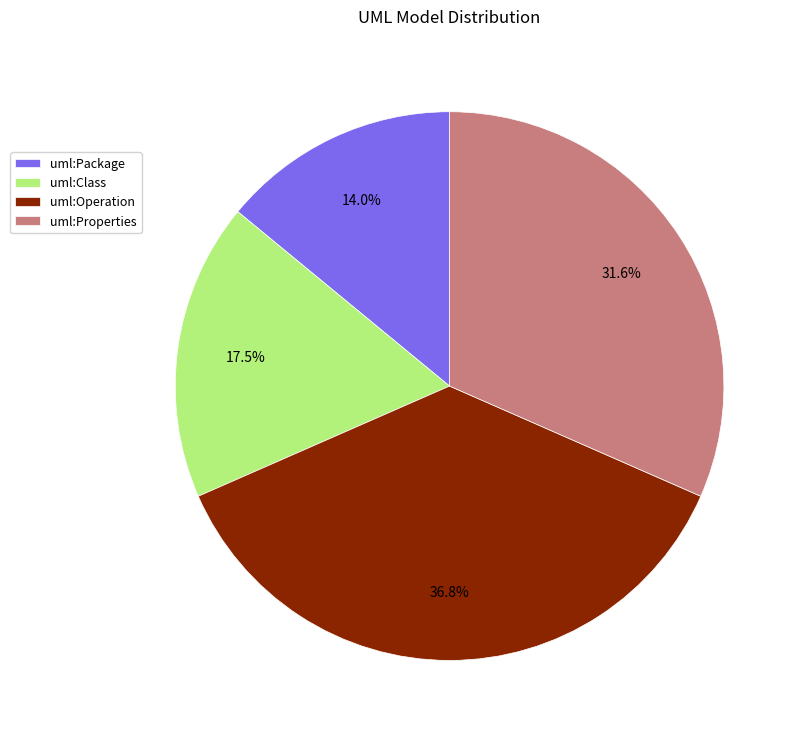

What is the largest slice in the pie chart?

uml:Operation